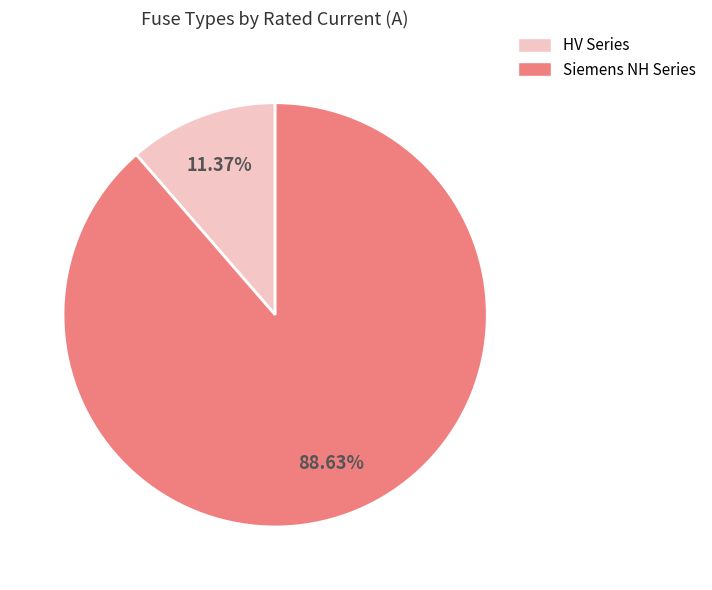

Is there any slice that represents more than half of the pie?

Yes